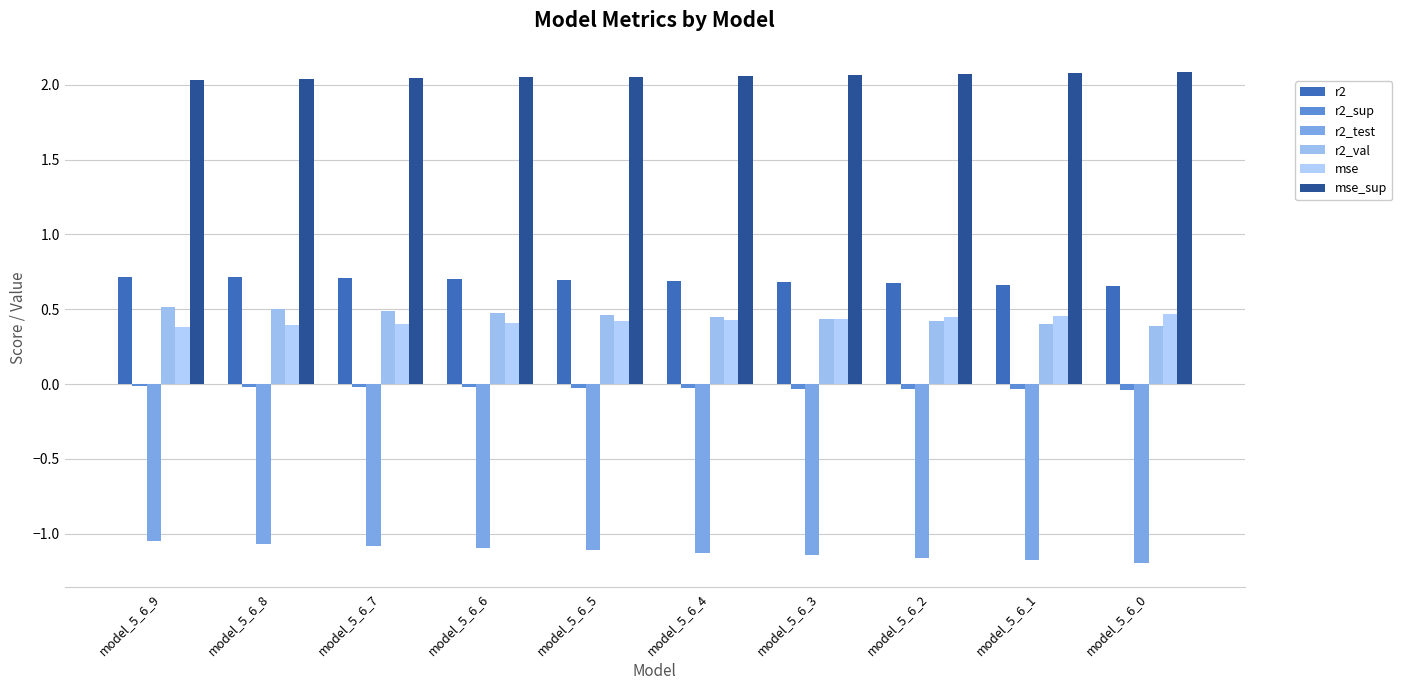

Which series has the widest spread of values?

r2_test